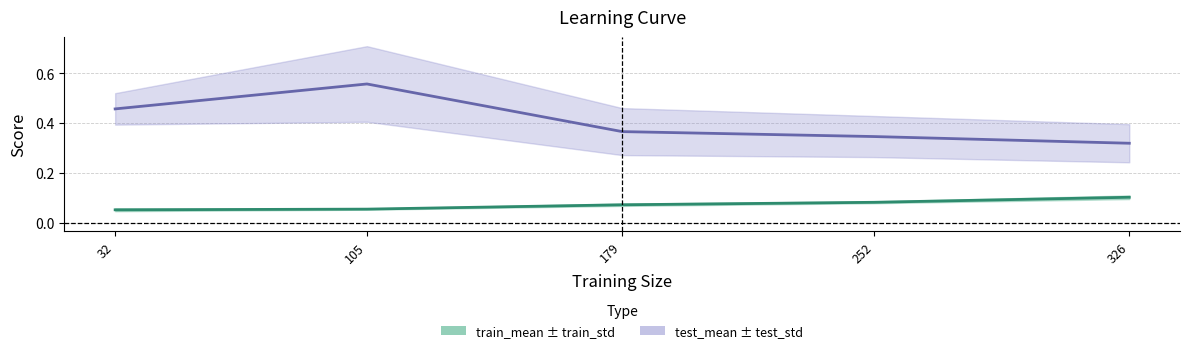

Rank the series by their average value, from highest to lowest.

test_mean, train_mean